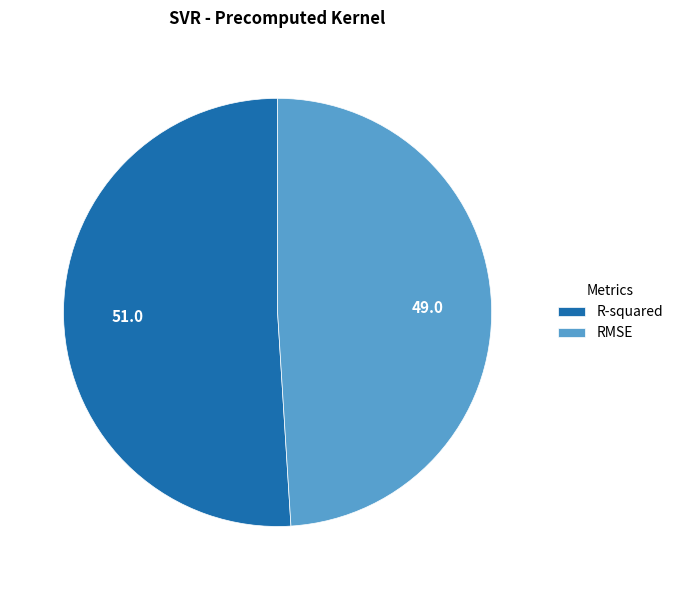

Do RMSE and R-squared together represent more than half of the pie?

Yes